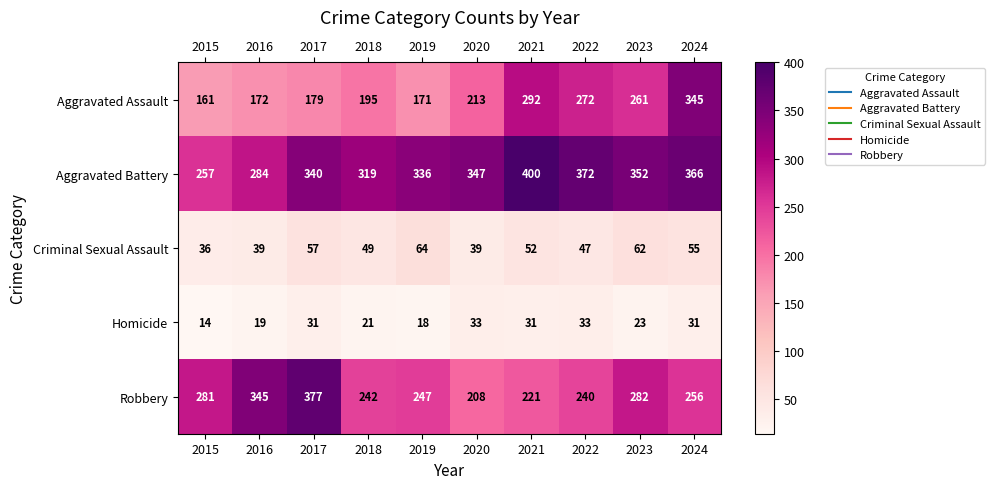

What is the difference between the second highest and minimum values in the Aggravated Assault series?

131